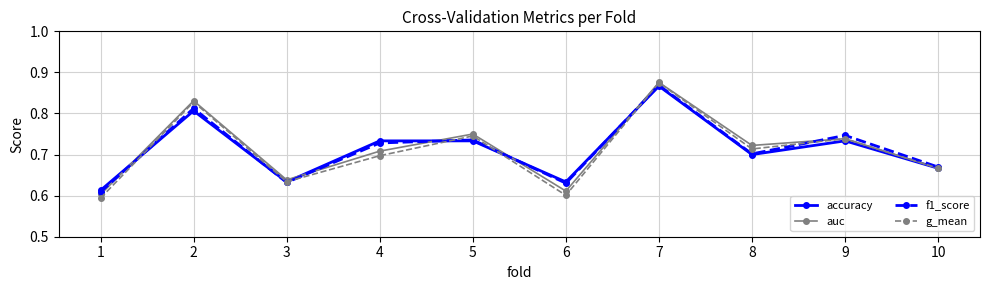

At which category does accuracy reach its first local valley?

3